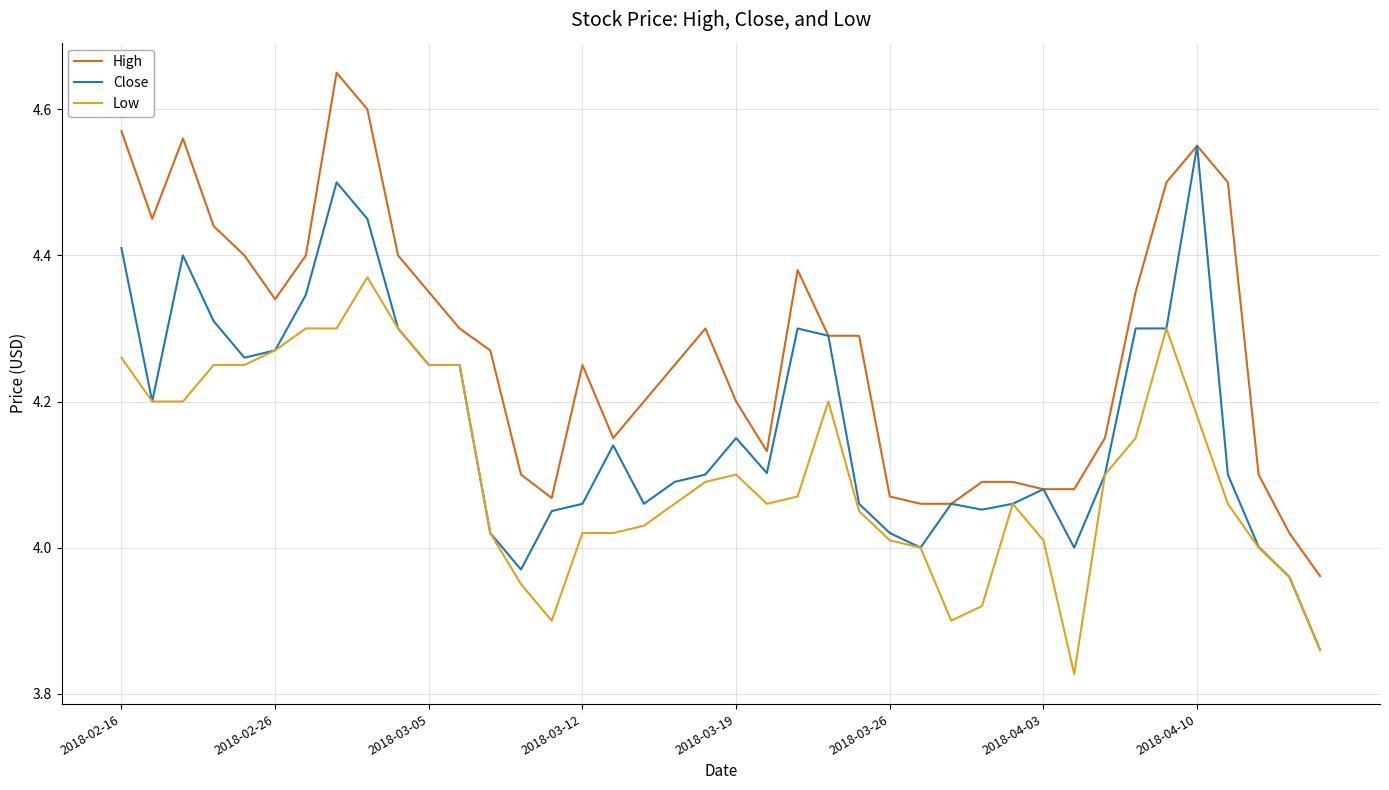

Which series has the largest total across all categories?

High